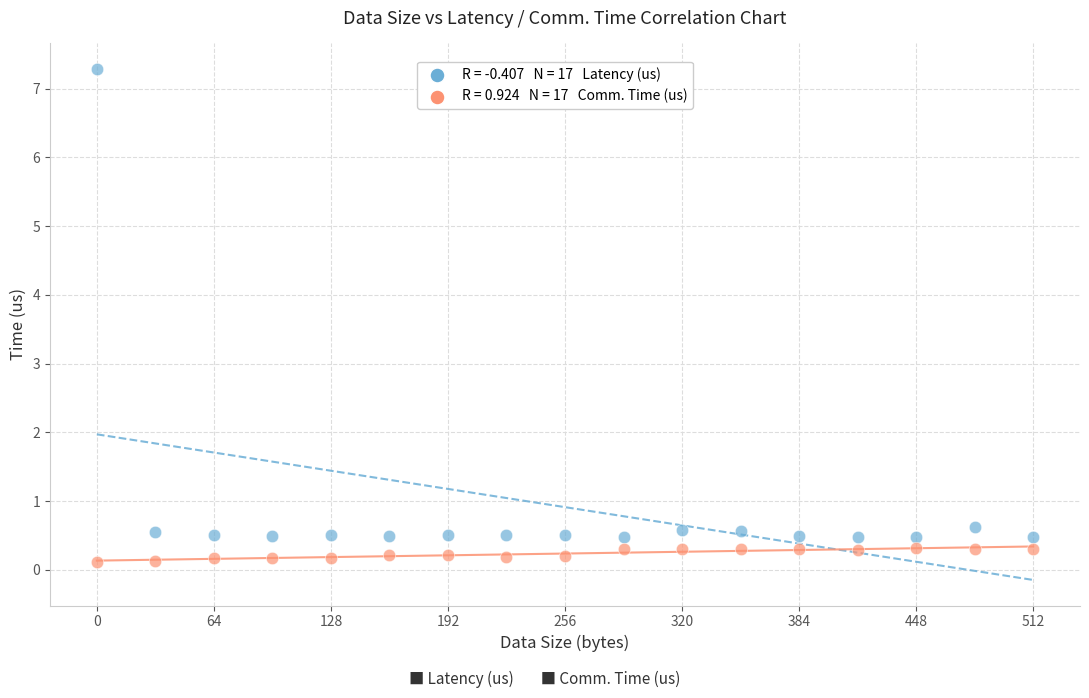

Across all data points, what is the range of X values (max minus min)?

512.0